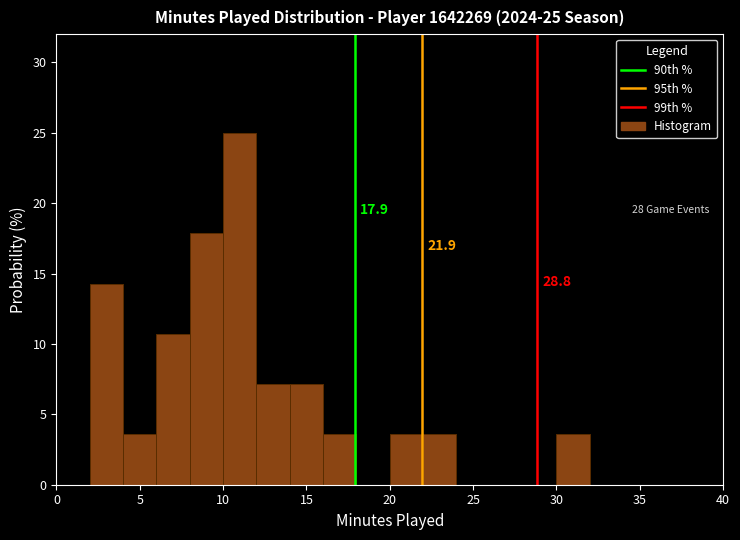

Which range on the x-axis has the tallest bar?

10 to 12